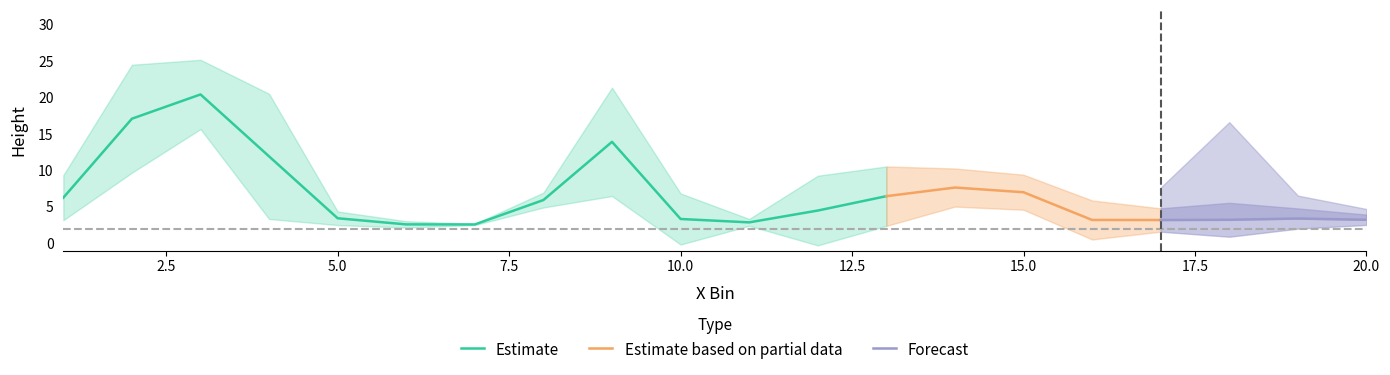

Does the chart have visible grid lines?

No